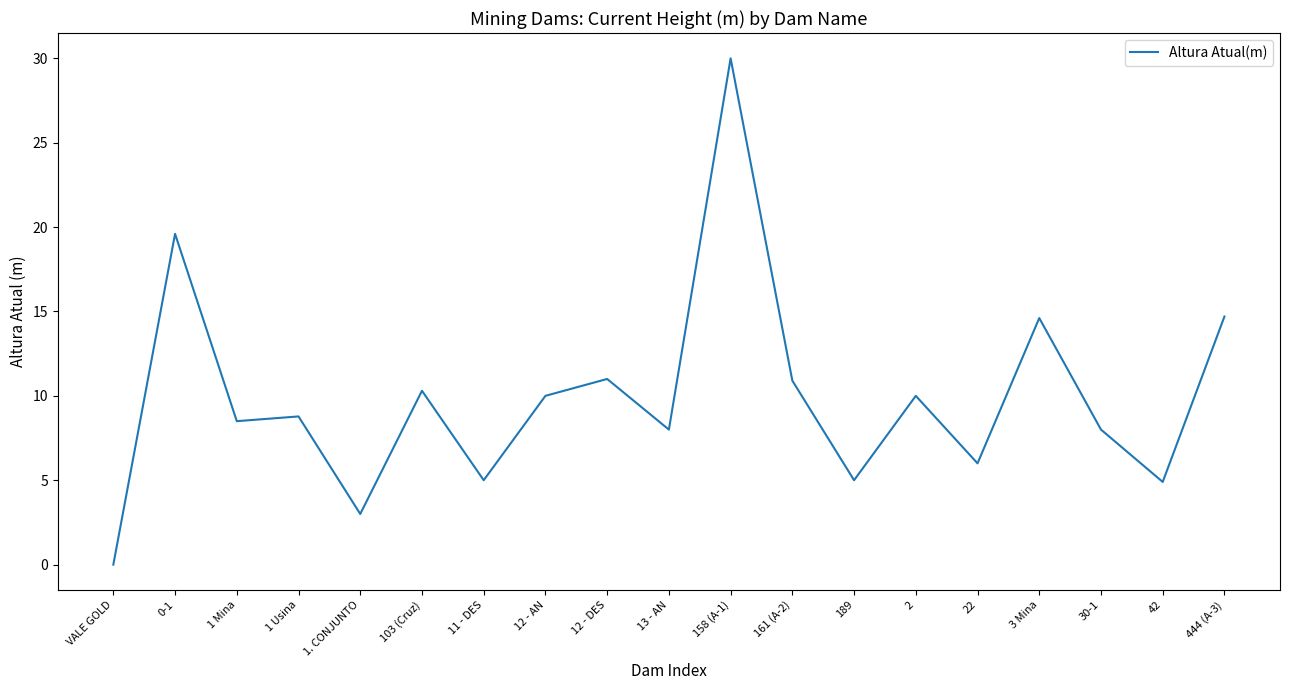

What is the ratio of the value at 161 (A-2) to the value at 158 (A-1)?

0.4